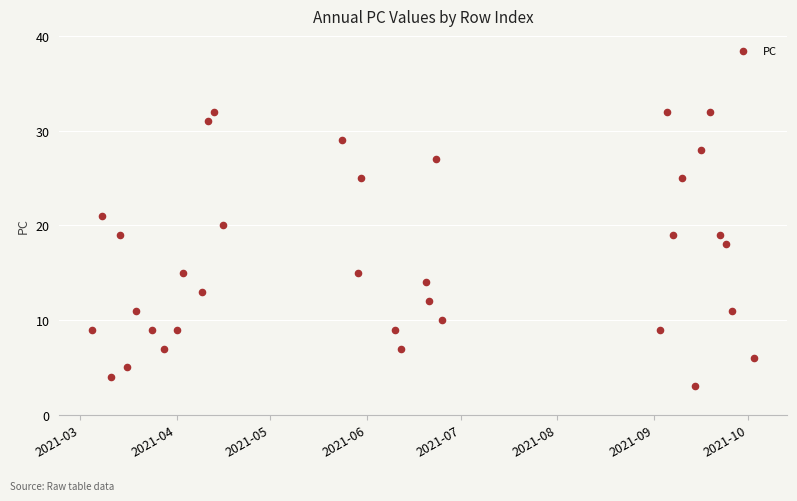

What Y value in the scatter plot is closest to 17?

18